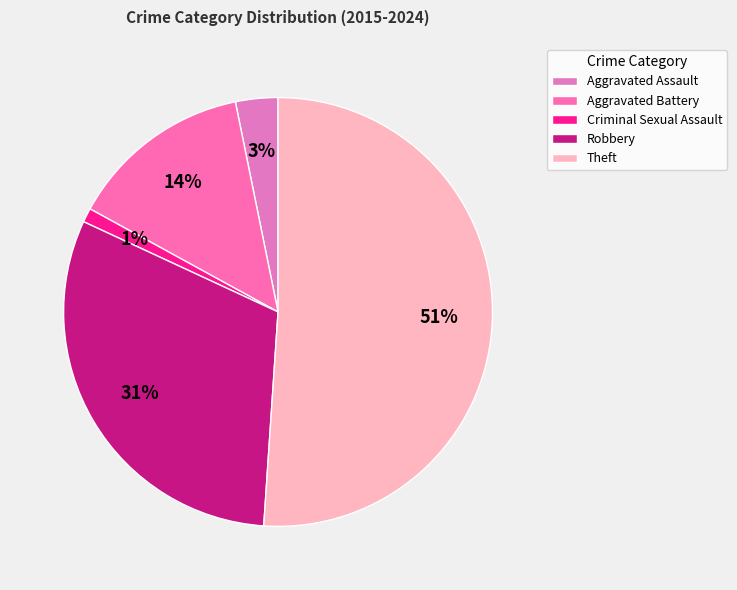

To the nearest percent, what percentage of the pie is Theft?

51%